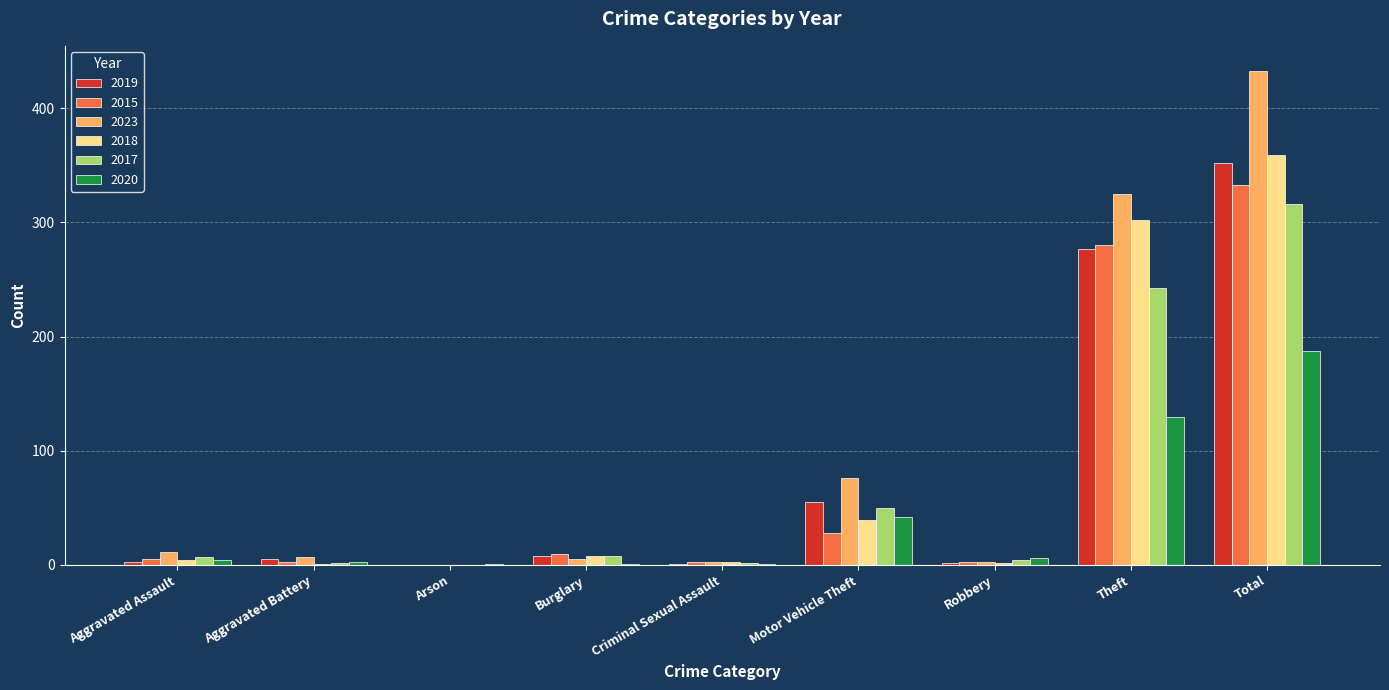

Where is 2020 nearest to the value 94?

Theft